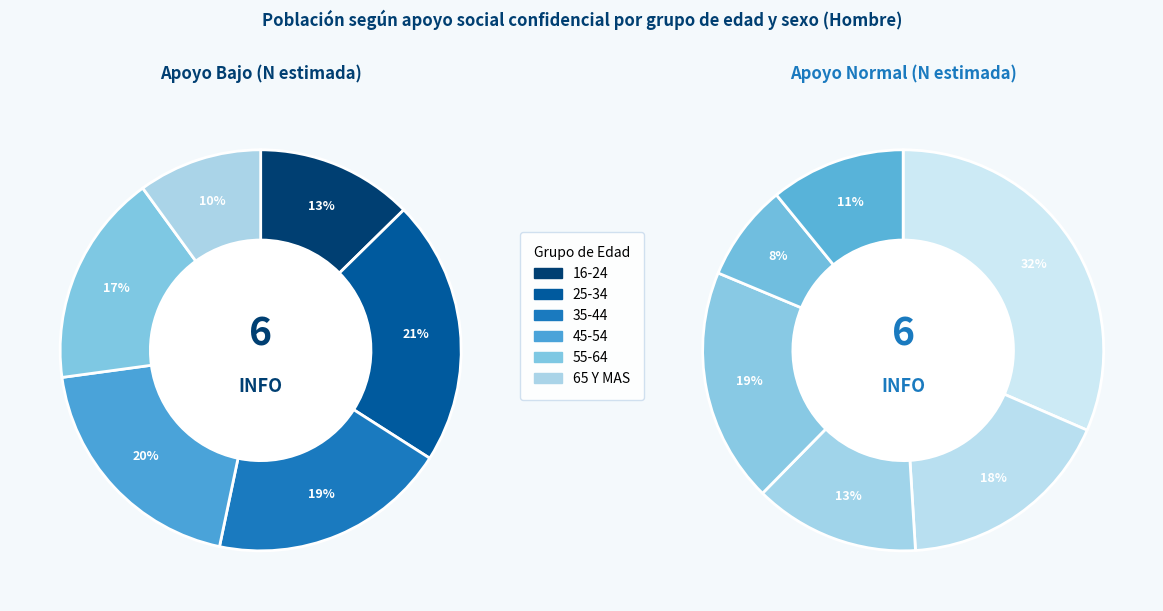

Is there a majority slice in this chart?

No